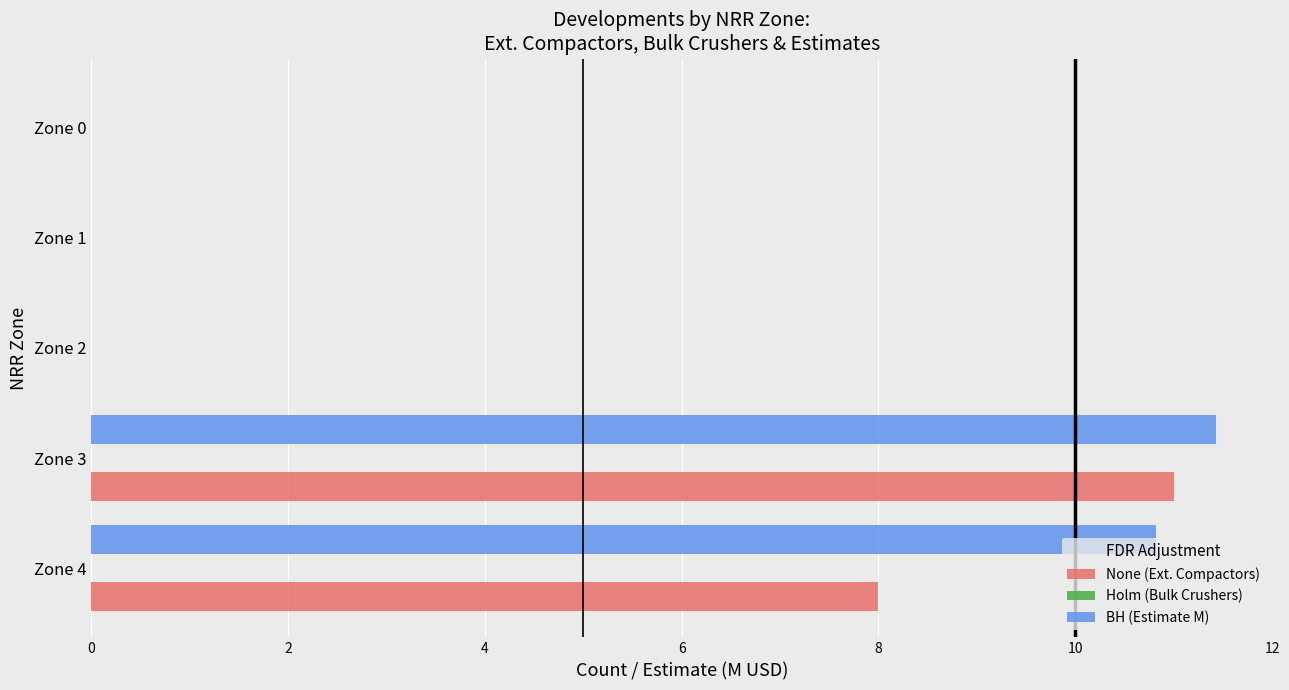

Where is None (Ext. Compactors) nearest to the value 5?

Zone 4